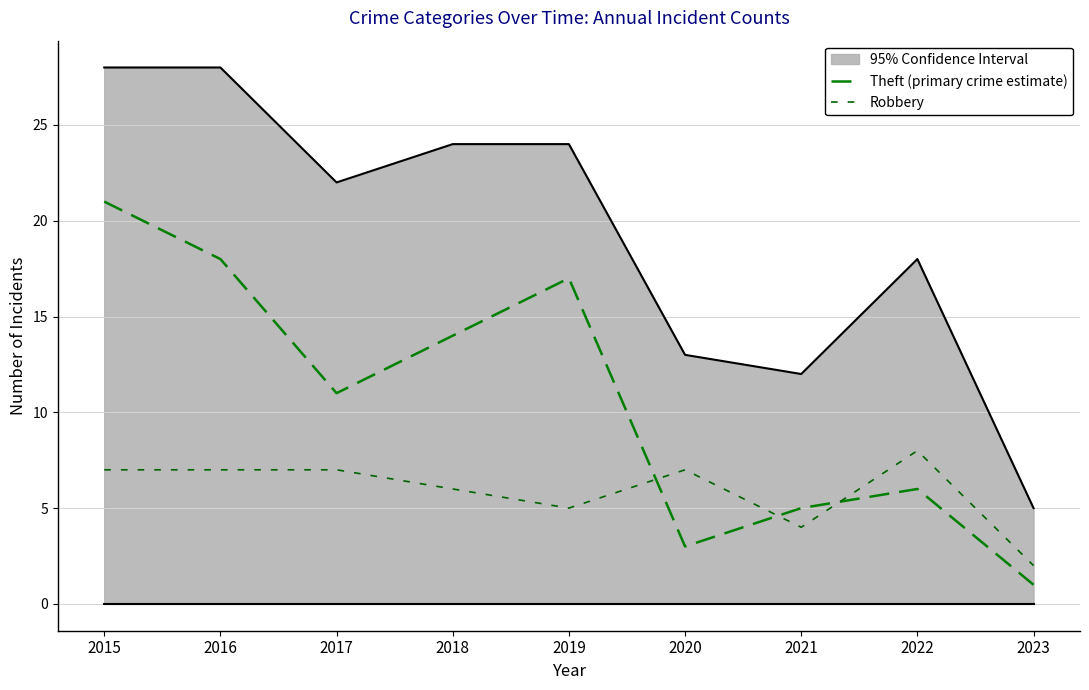

How many series are shown in this chart?

3